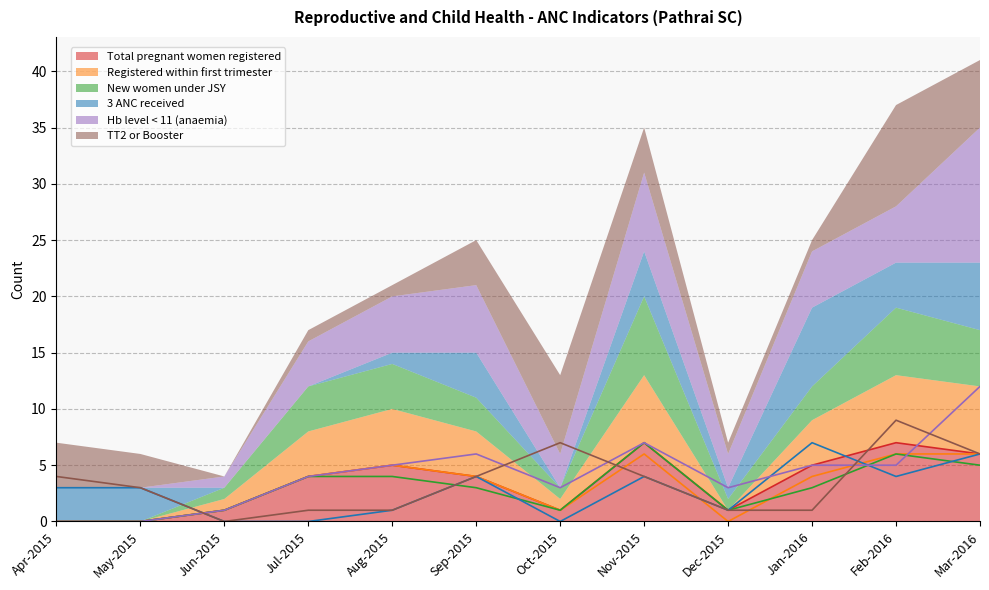

Where does the 3 ANC received series first go above 3?

Sep-2015